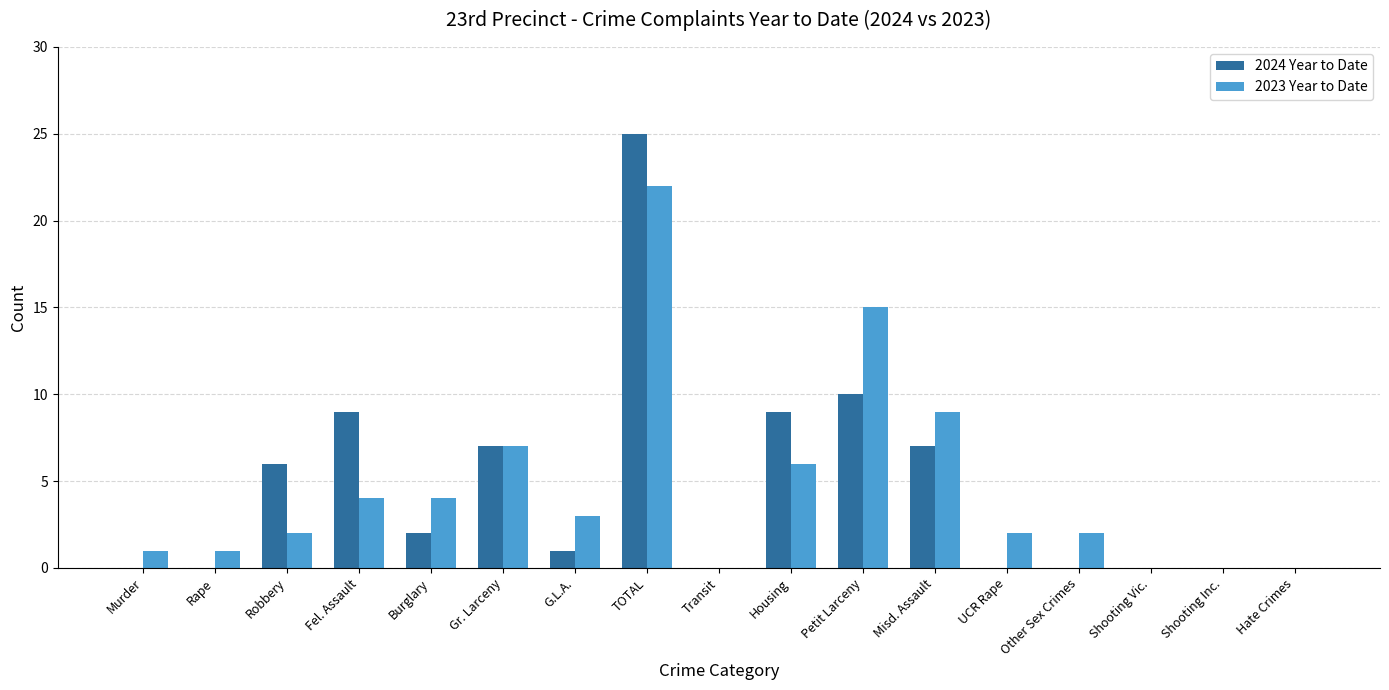

Are the bars grouped side by side (vs. stacked)?

Yes